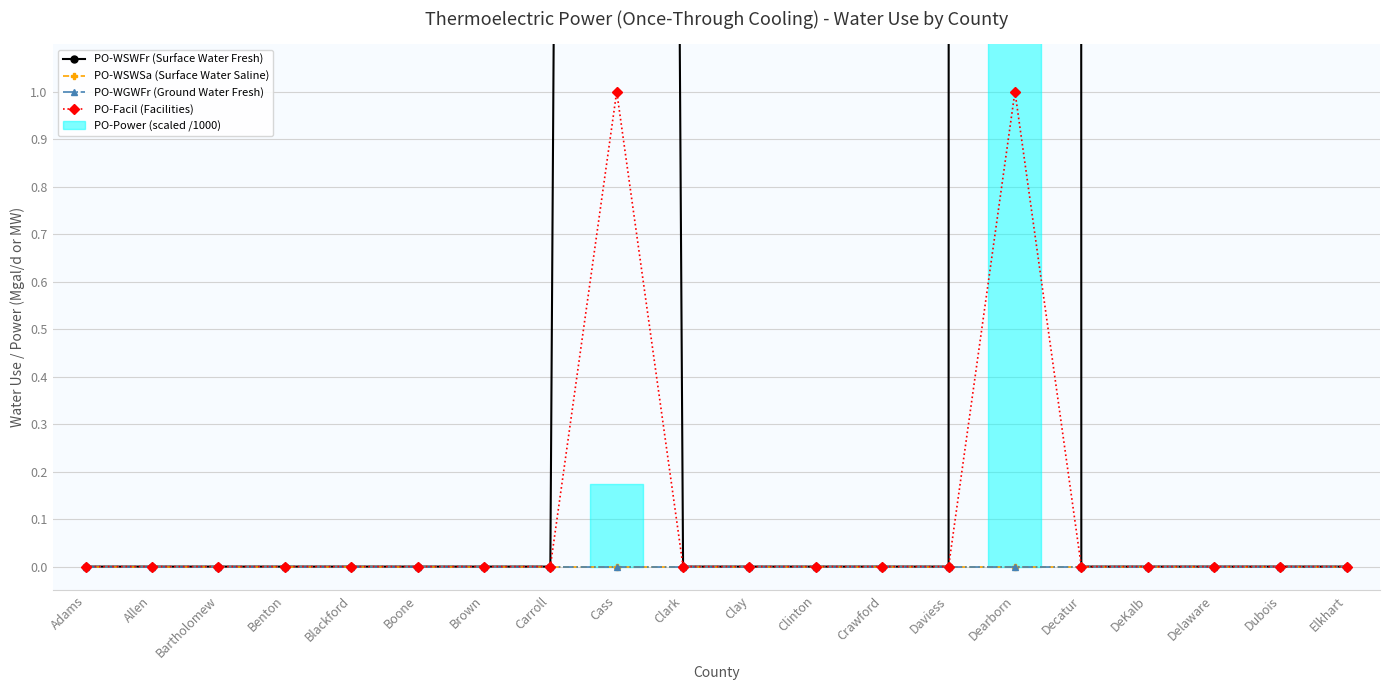

What position from the right is Cass?

12